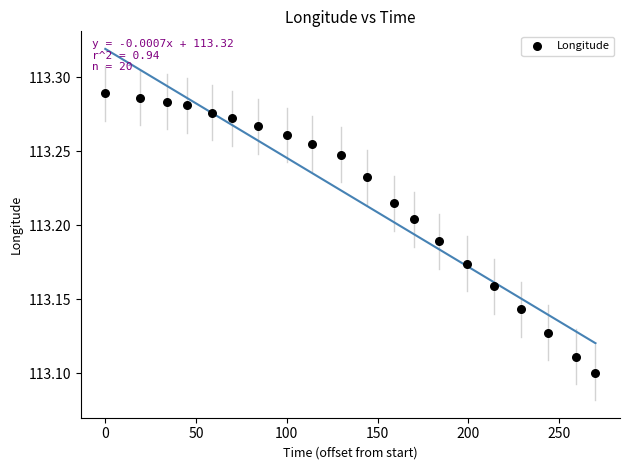

What is the range of X values (max minus min)?

270.0